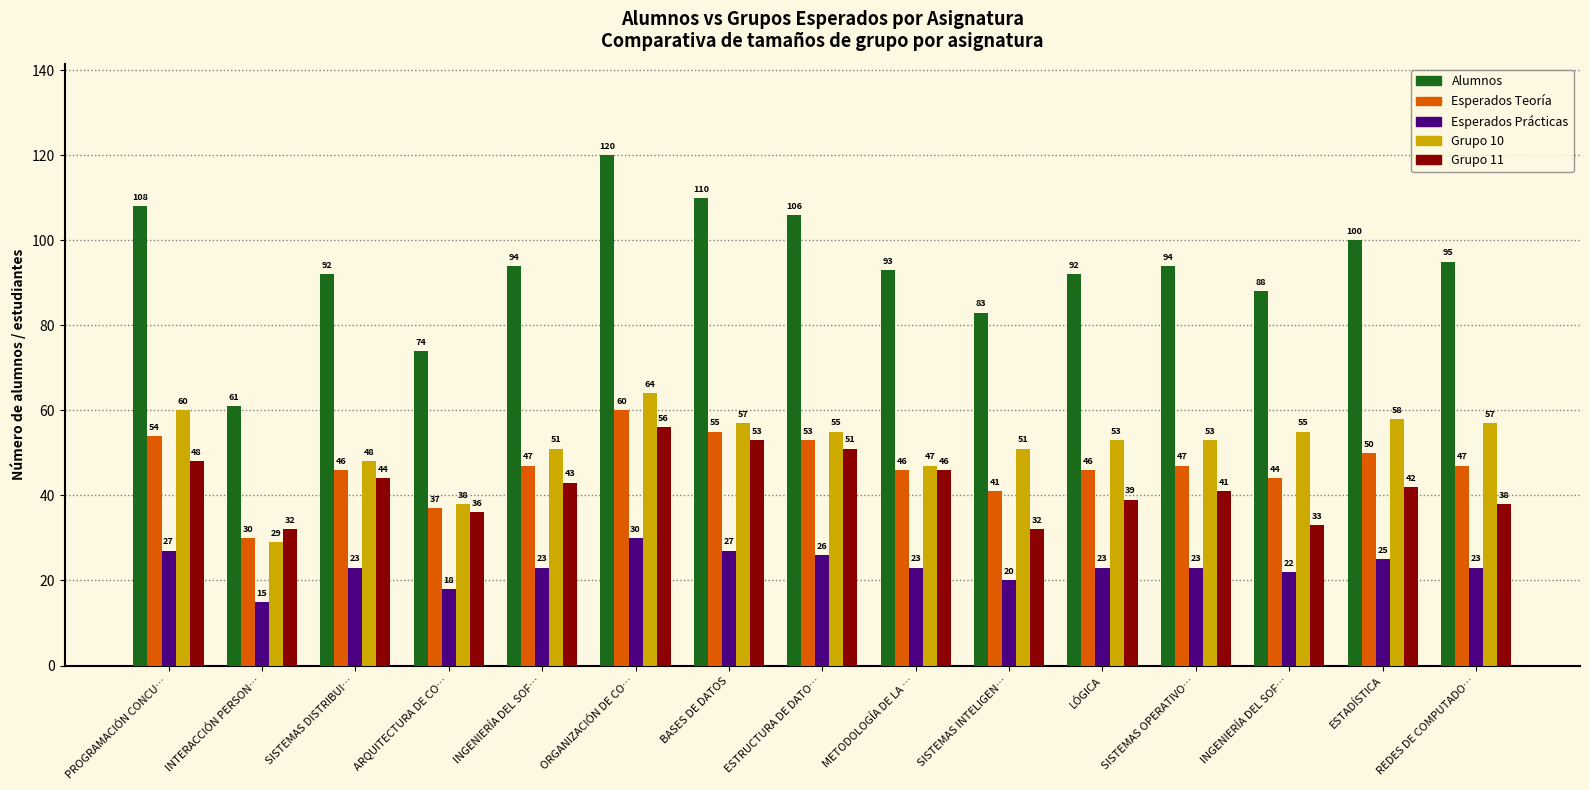

At which label does Alumnos reach its peak?

ORGANIZACIÓN DE CO…